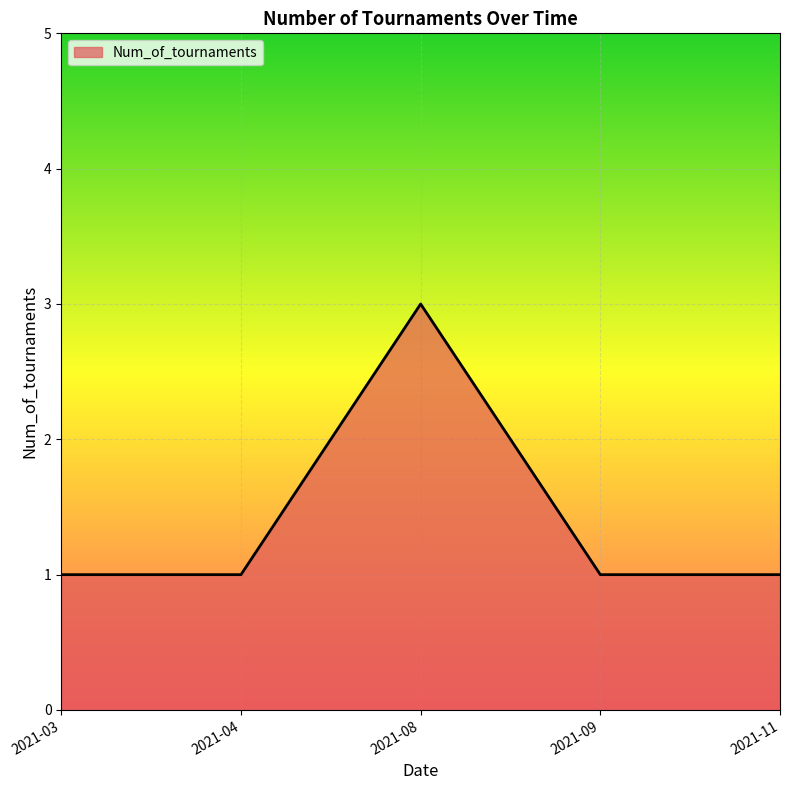

Approximately how many times larger is the value at 2021-11 compared to 2021-09?

1.0